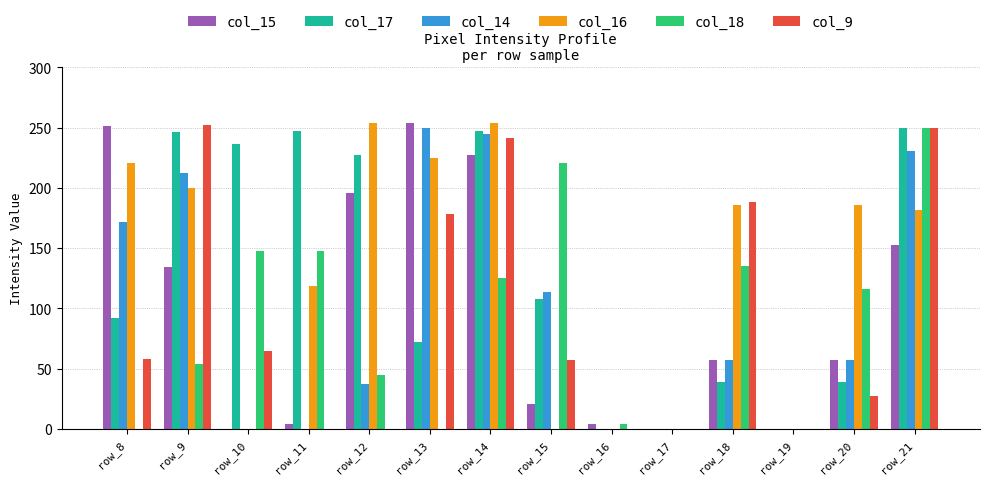

How many distinct data groups are displayed?

6